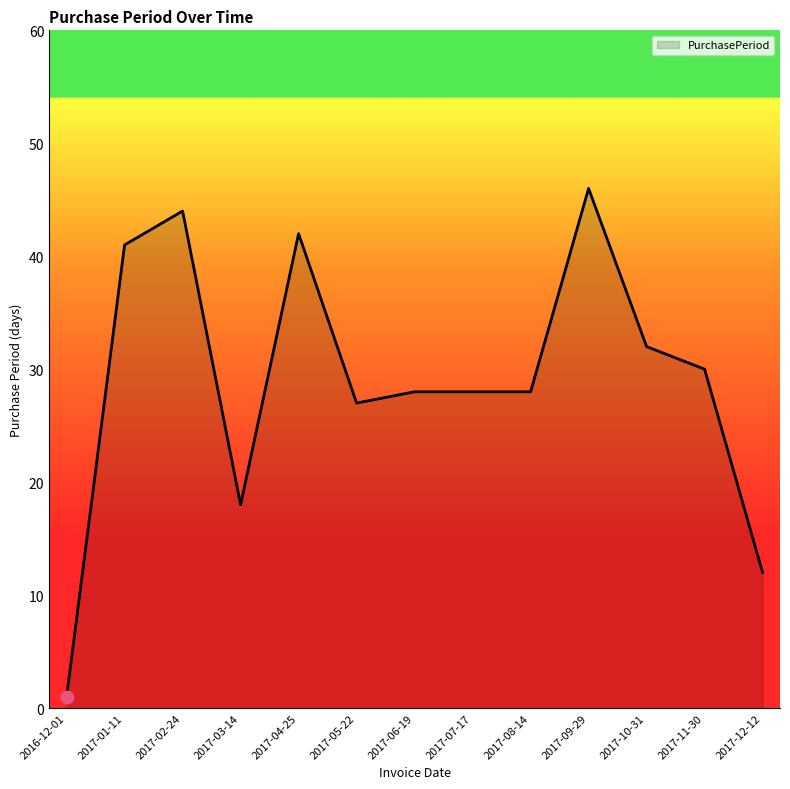

Which has a higher value, 2017-01-11 or 2017-09-29?

2017-09-29